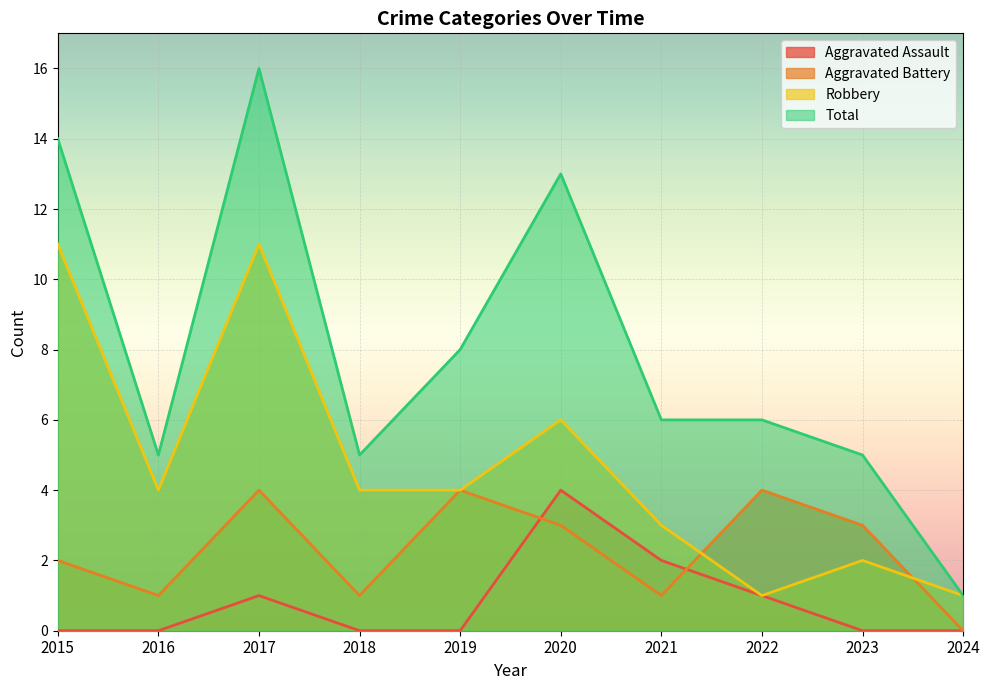

What is the difference between the second highest and minimum values in the Aggravated Battery series?

4